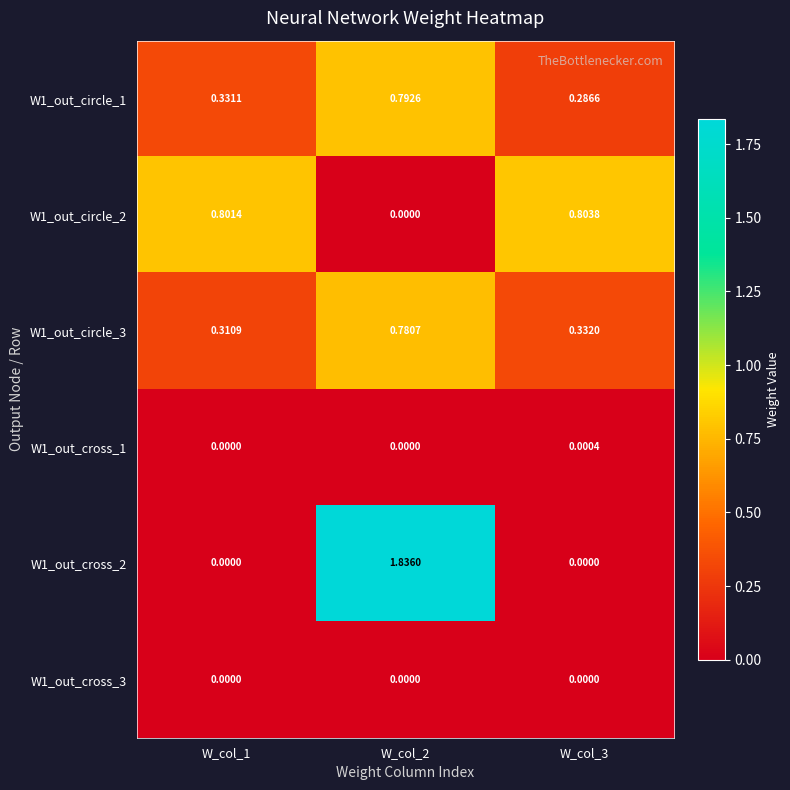

Is the value of W1_out_circle_1 at W_col_2 greater than the value of W1_out_circle_3 at W_col_2?

Yes